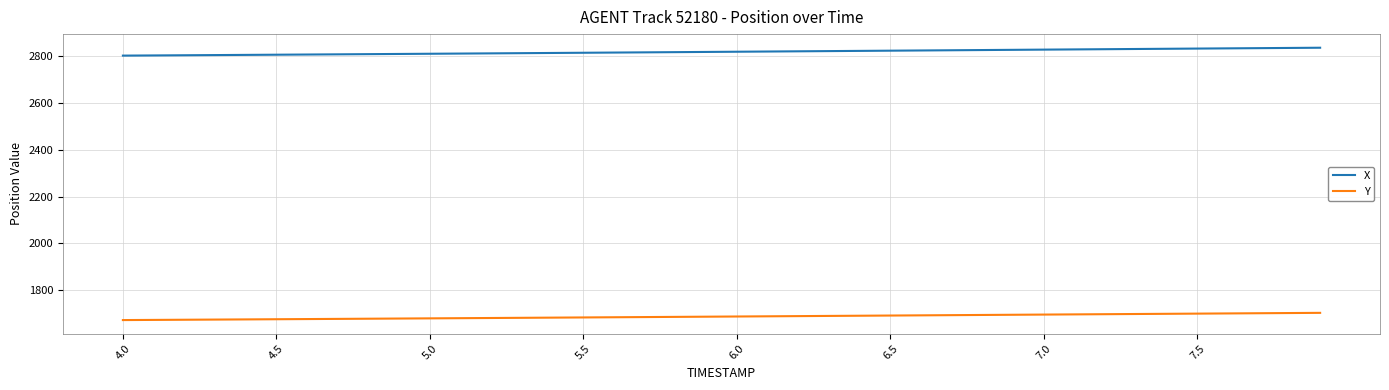

Rank the series by their maximum value, from highest to lowest.

X, Y